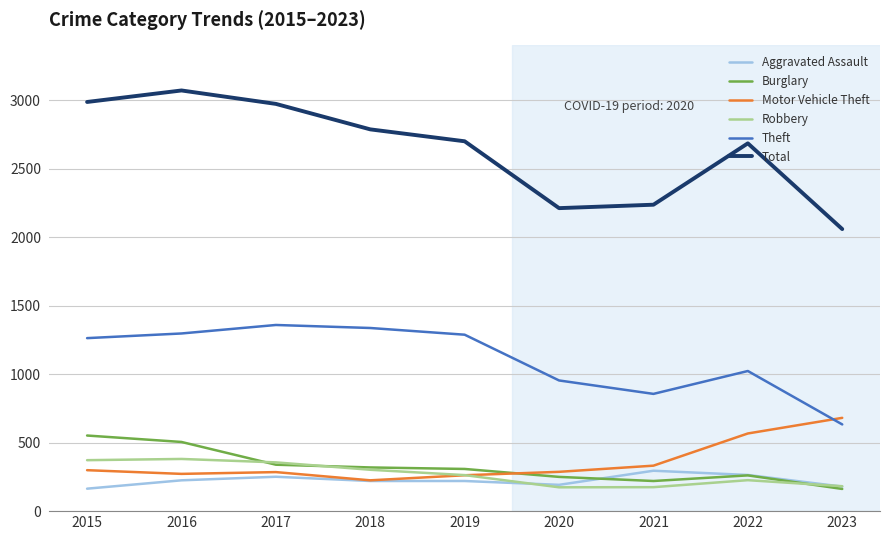

What is the difference between the maximum and second lowest values in the Total series?

859